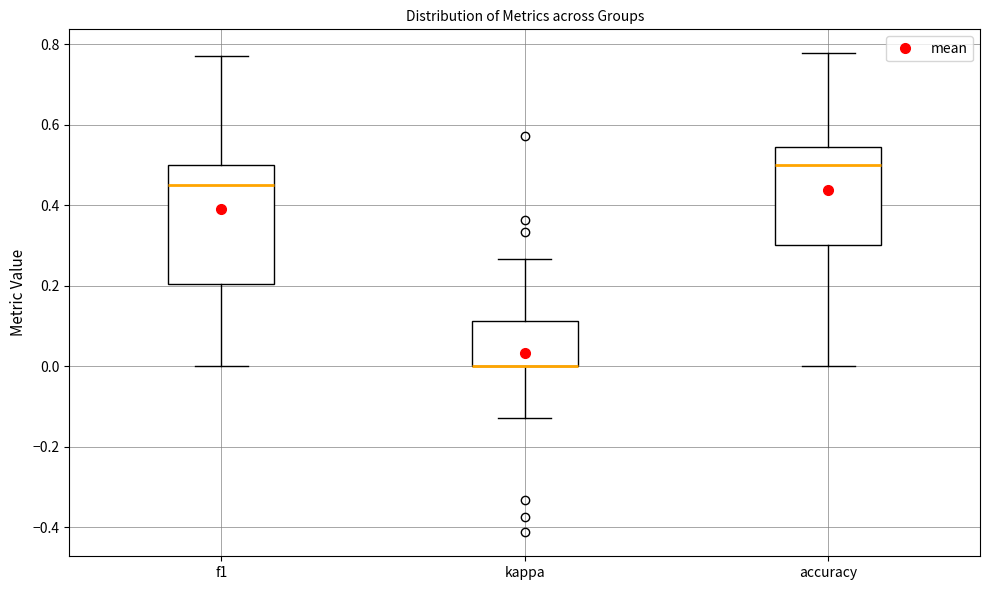

Which box is the tallest, from its lower edge to its upper edge?

f1